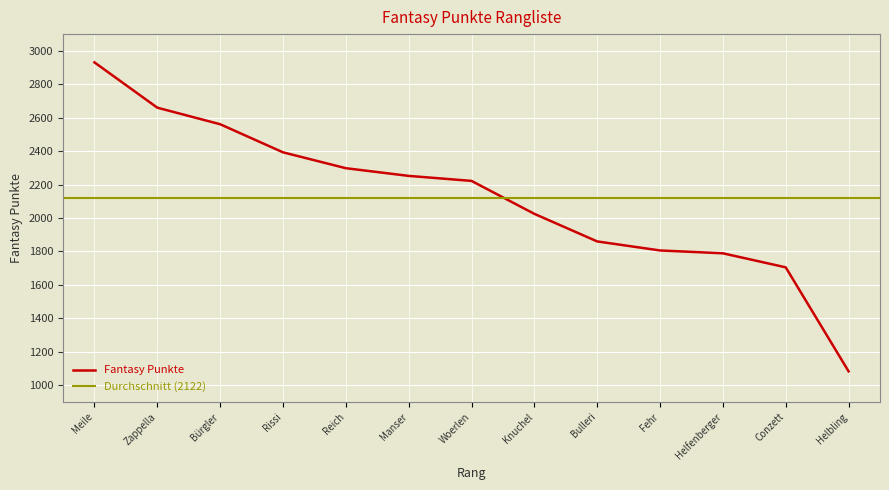

What is the maximum value for Fantasy Punkte?

2931